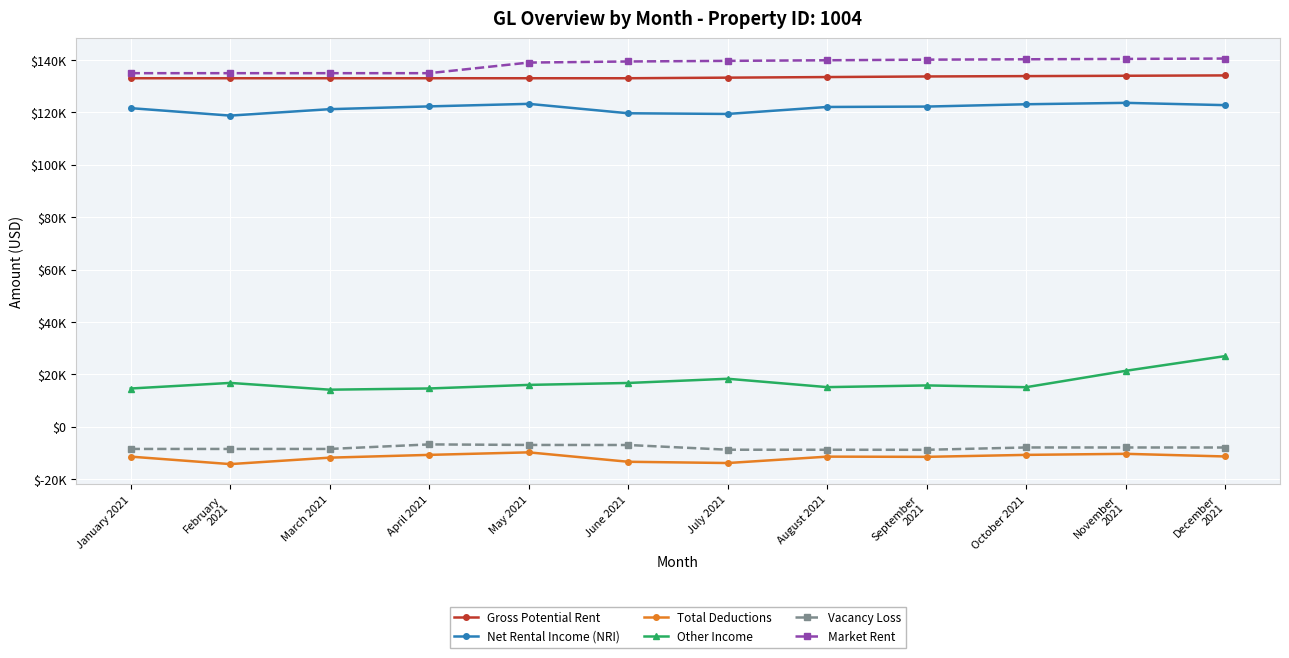

What are all the series names shown in the legend?

Gross Potential Rent, Net Rental Income (NRI), Total Deductions, Other Income, Vacancy Loss, Market Rent